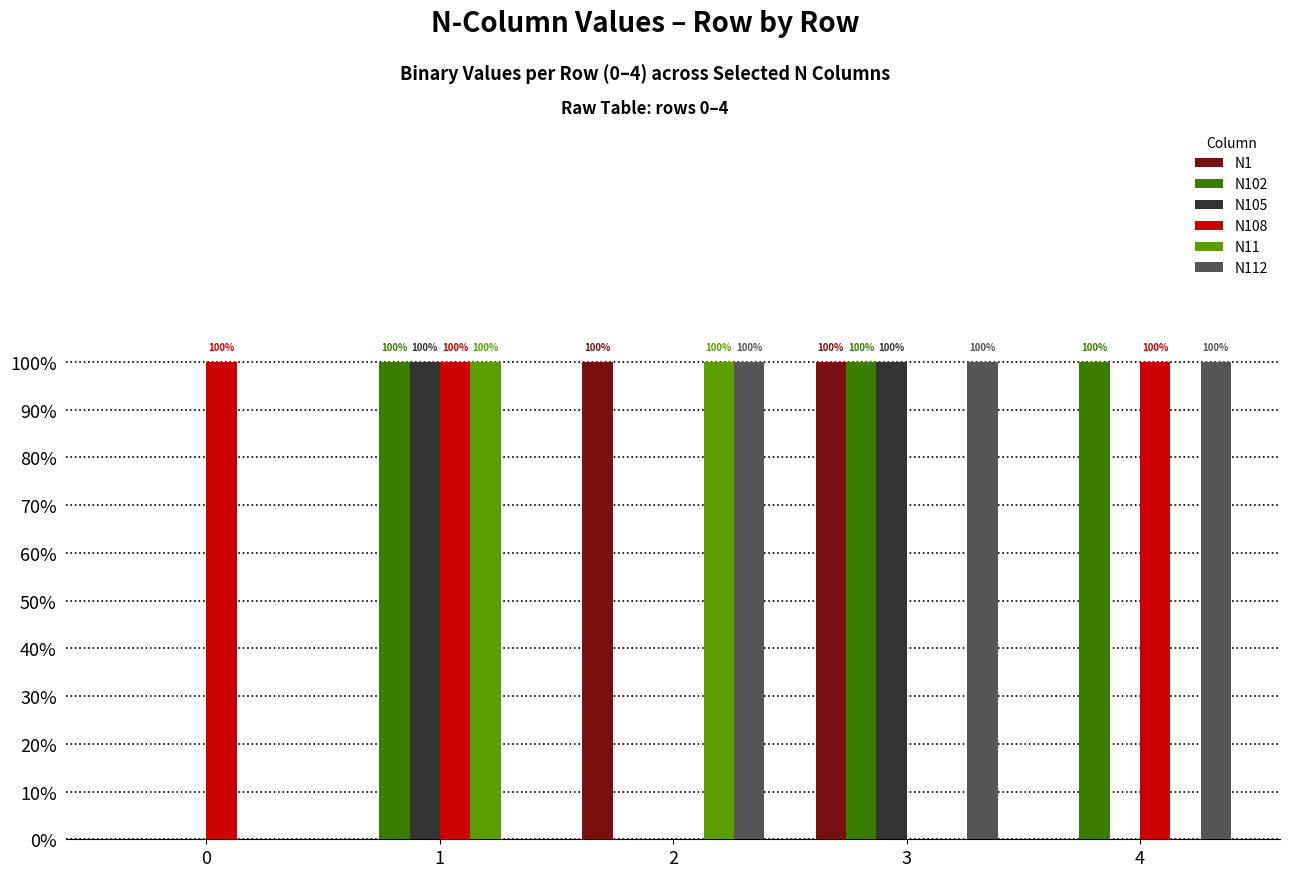

What is the sum of all N102 values?

3